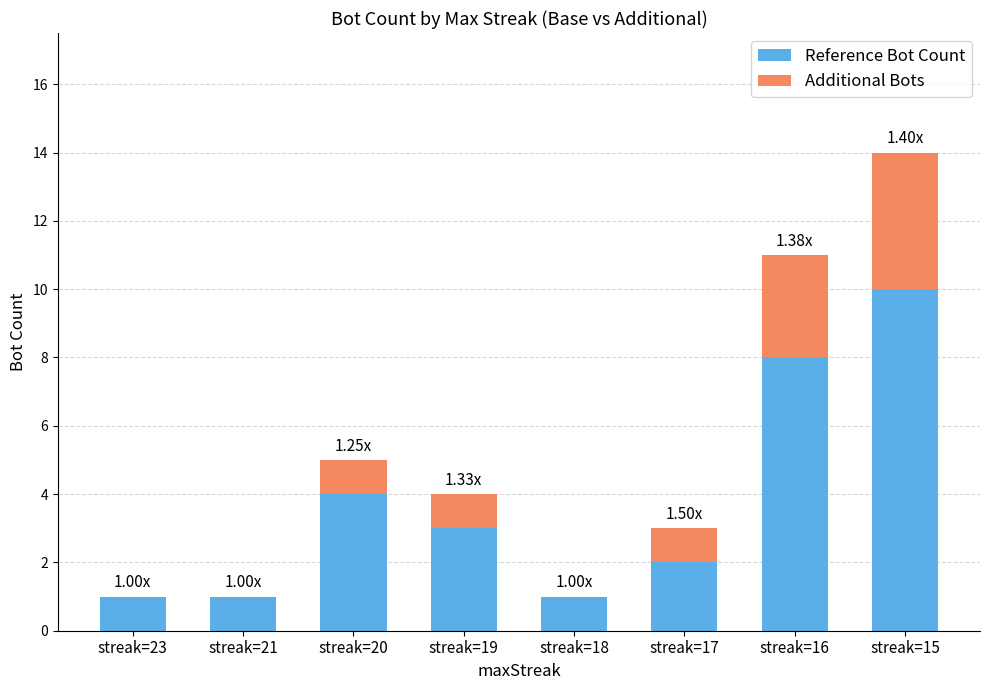

Are the bars horizontal?

No